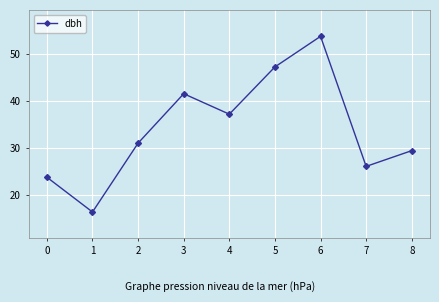

List the labels in order of value, largest first.

6, 5, 3, 4, 2, 8, 7, 0, 1